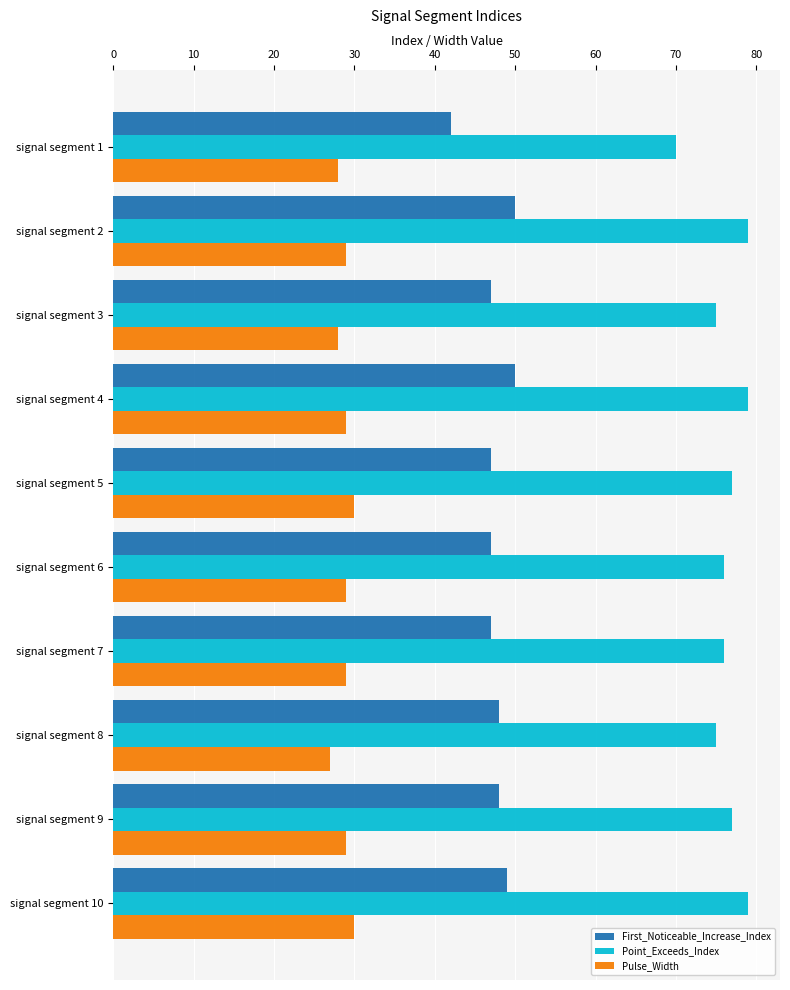

What is the difference between the Point_Exceeds_Index values at signal segment 3 and signal segment 10?

4